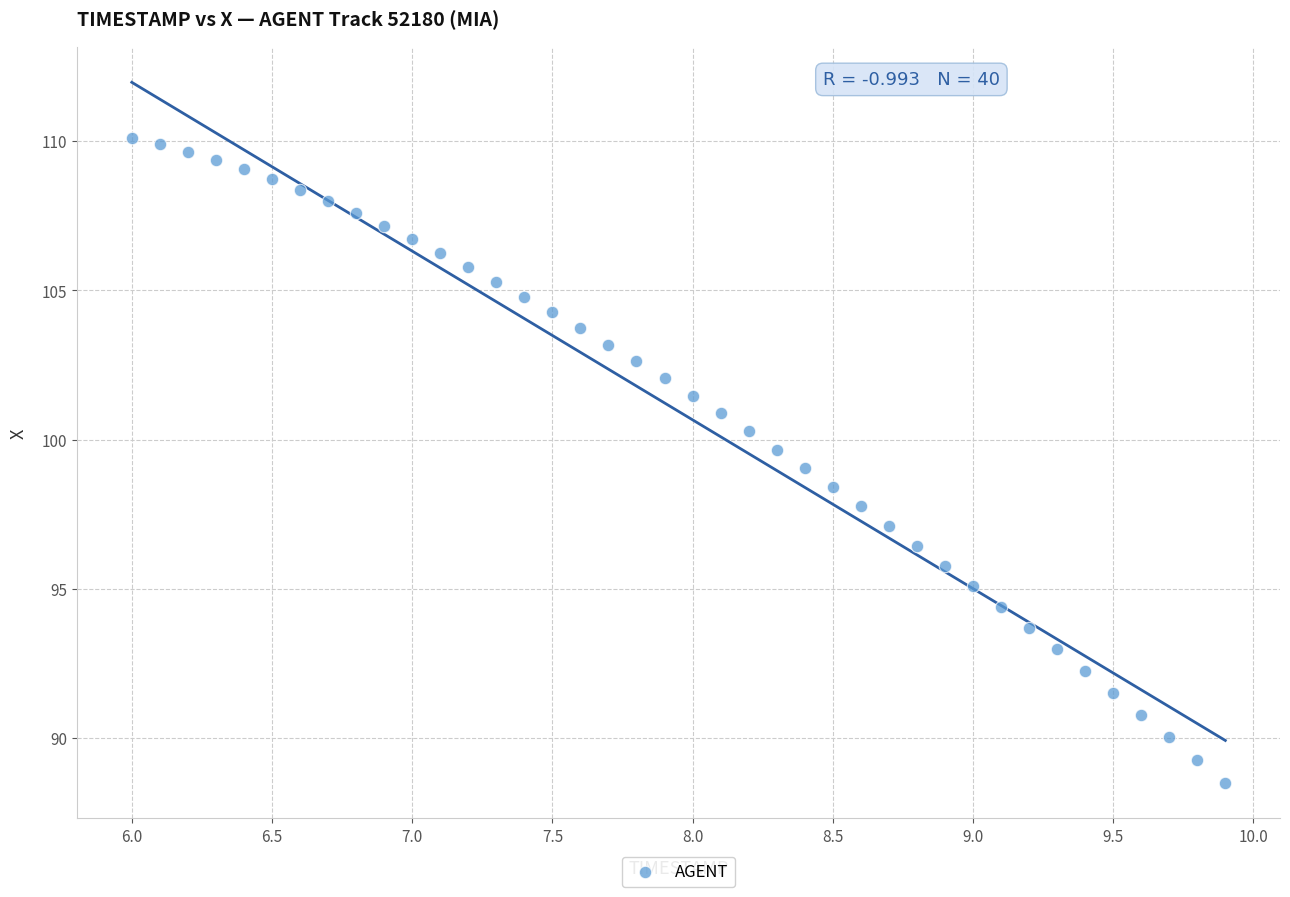

What is the range of X values (max minus min)?

3.9